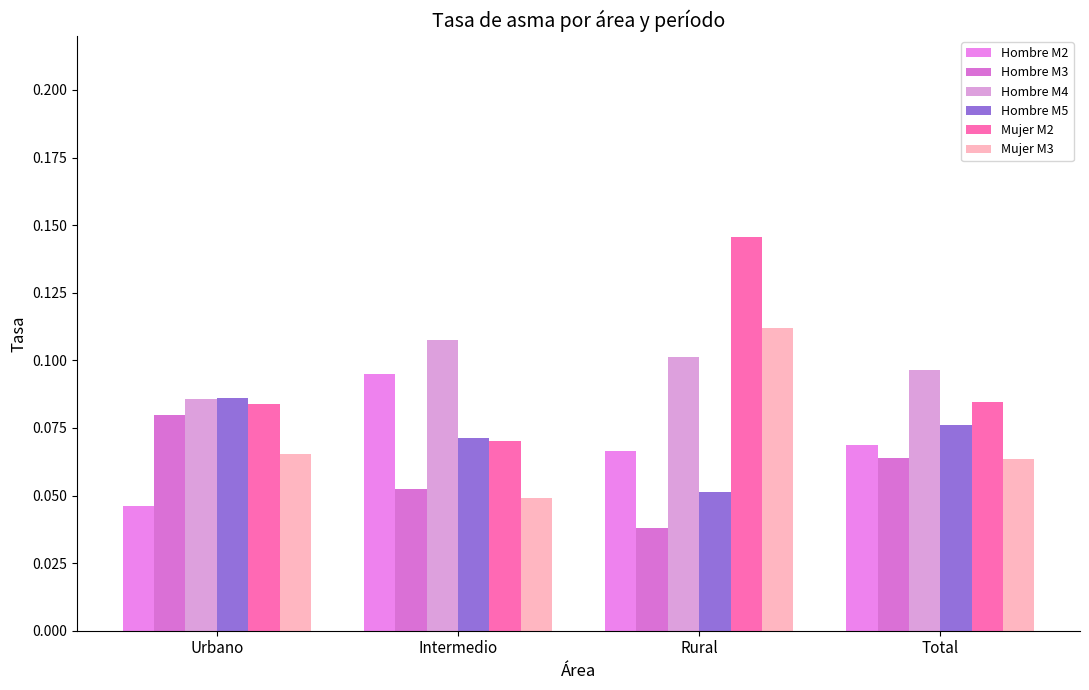

At how many categories does at least one series exceed 0?

4